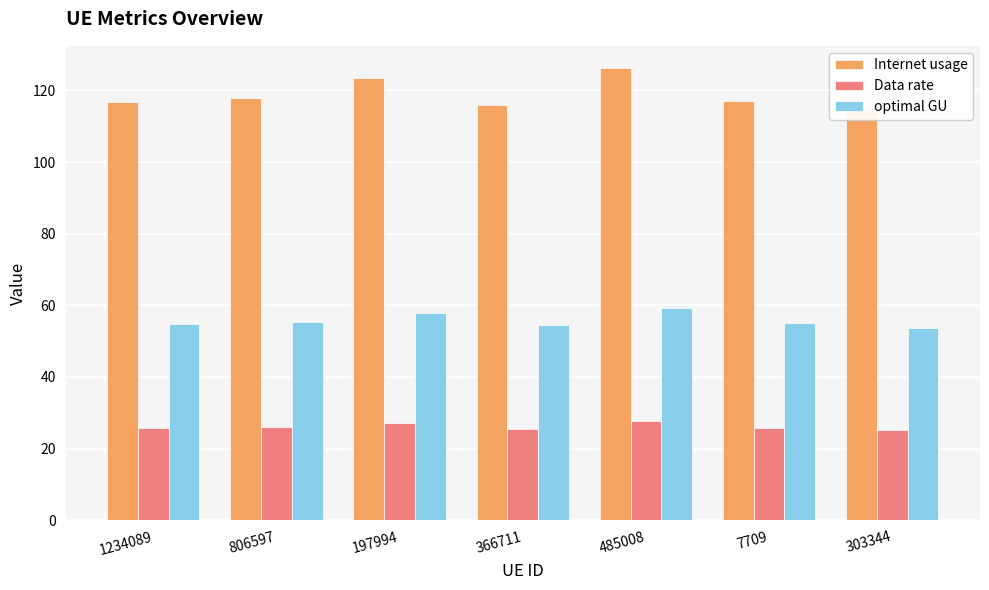

What position from the right is 7709?

2